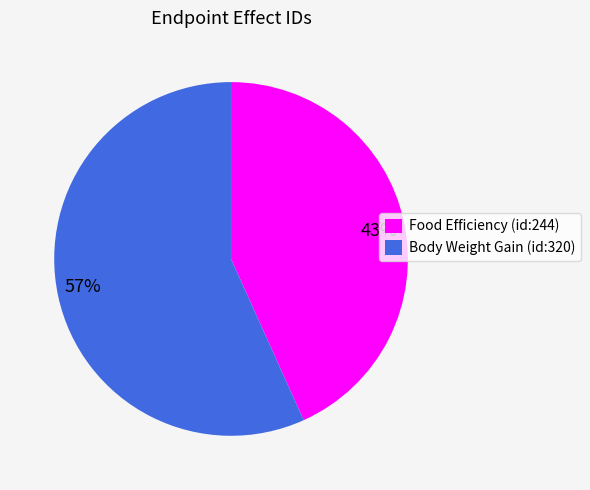

True or false: Food Efficiency (id:244) accounts for 43% of the total.

True